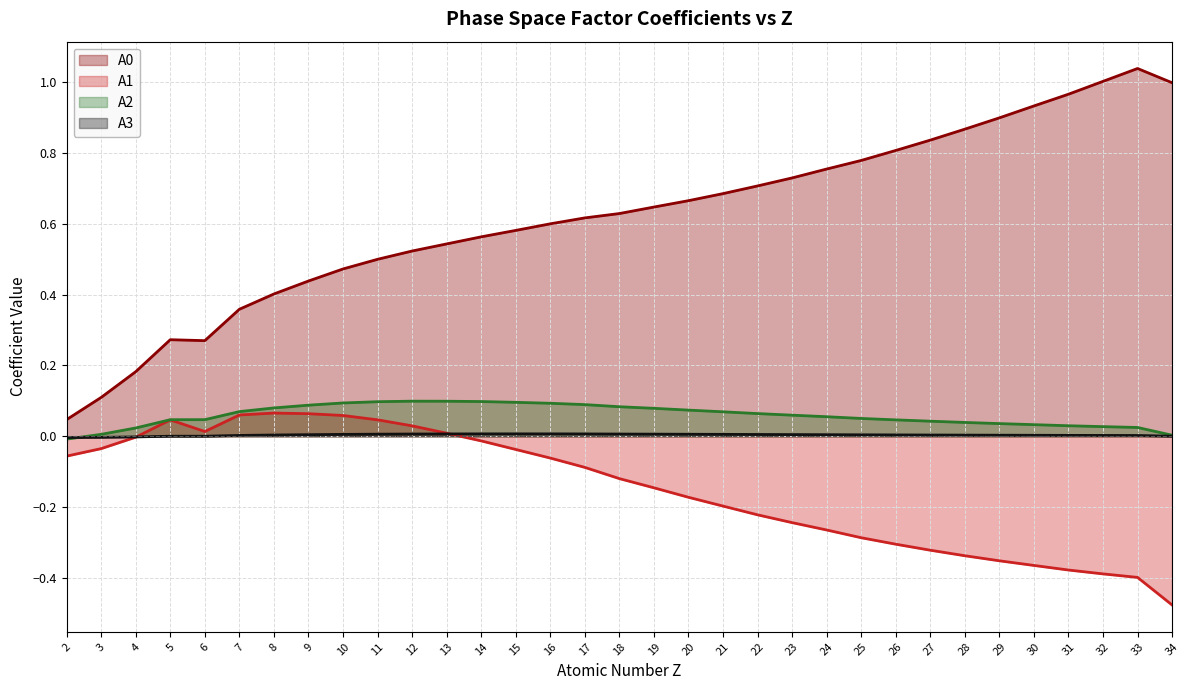

Reading left to right, transcribe all the data shown in this chart.

A0: 0.0	0.1	0.2	0.3	0.3	0.4	0.4	0.4	0.5	0.5	0.5	0.5	0.6	0.6	0.6	0.6	0.6	0.6	0.7	0.7	0.7	0.7	0.8	0.8	0.8	0.8	0.9	0.9	0.9	1.0	1.0	1.0	1.0
A1: -0.1	-0.0	-0.0	0.0	0.0	0.1	0.1	0.1	0.1	0.0	0.0	0.0	-0.0	-0.0	-0.1	-0.1	-0.1	-0.1	-0.2	-0.2	-0.2	-0.2	-0.3	-0.3	-0.3	-0.3	-0.3	-0.4	-0.4	-0.4	-0.4	-0.4	-0.5
A2: -0.0	0.0	0.0	0.0	0.0	0.1	0.1	0.1	0.1	0.1	0.1	0.1	0.1	0.1	0.1	0.1	0.1	0.1	0.1	0.1	0.1	0.1	0.1	0.1	0.0	0.0	0.0	0.0	0.0	0.0	0.0	0.0	0.0
A3: -0.0	-0.0	-0.0	0.0	0.0	0.0	0.0	0.0	0.0	0.0	0.0	0.0	0.0	0.0	0.0	0.0	0.0	0.0	0.0	0.0	0.0	0.0	0.0	0.0	0.0	0.0	0.0	0.0	0.0	0.0	0.0	0.0	0.0